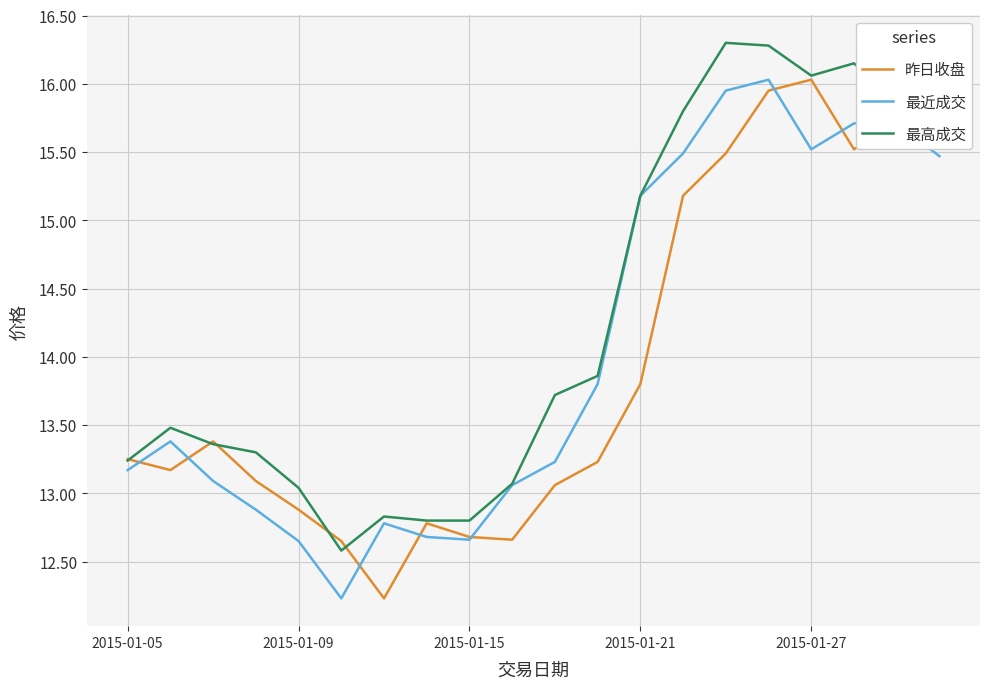

What is the lowest value of the 昨日收盘 series?

12.2